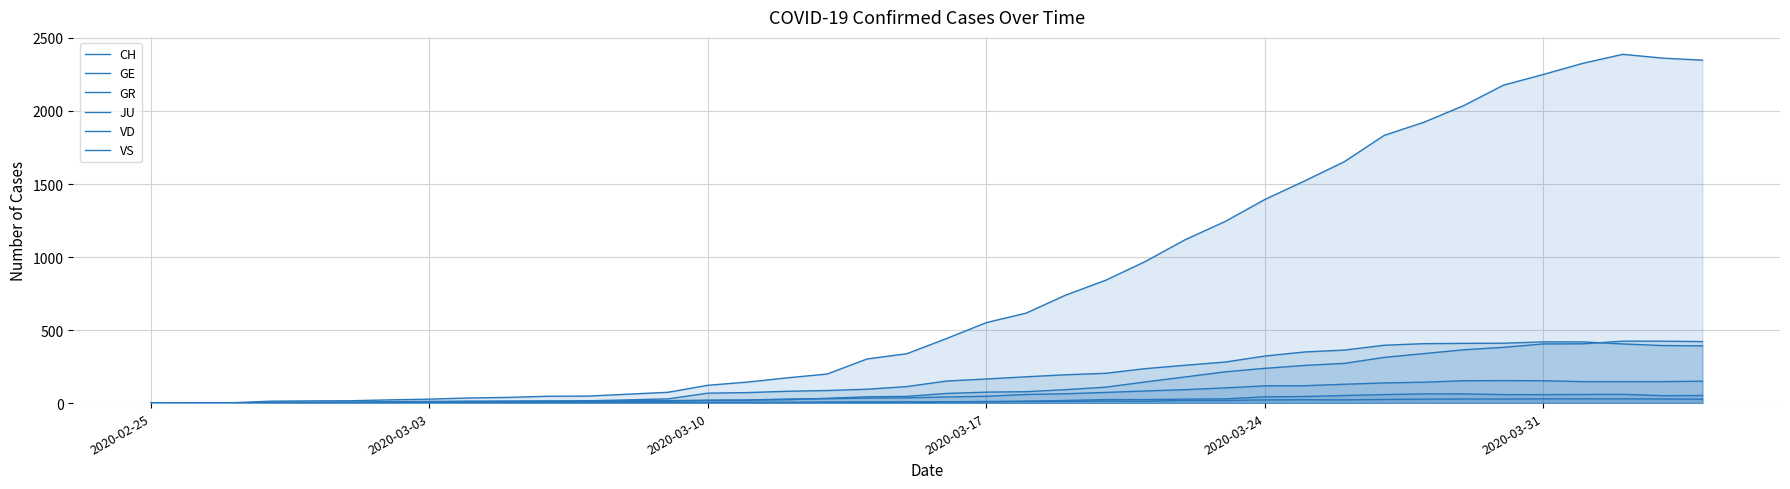

What is the average value of the JU series?

12